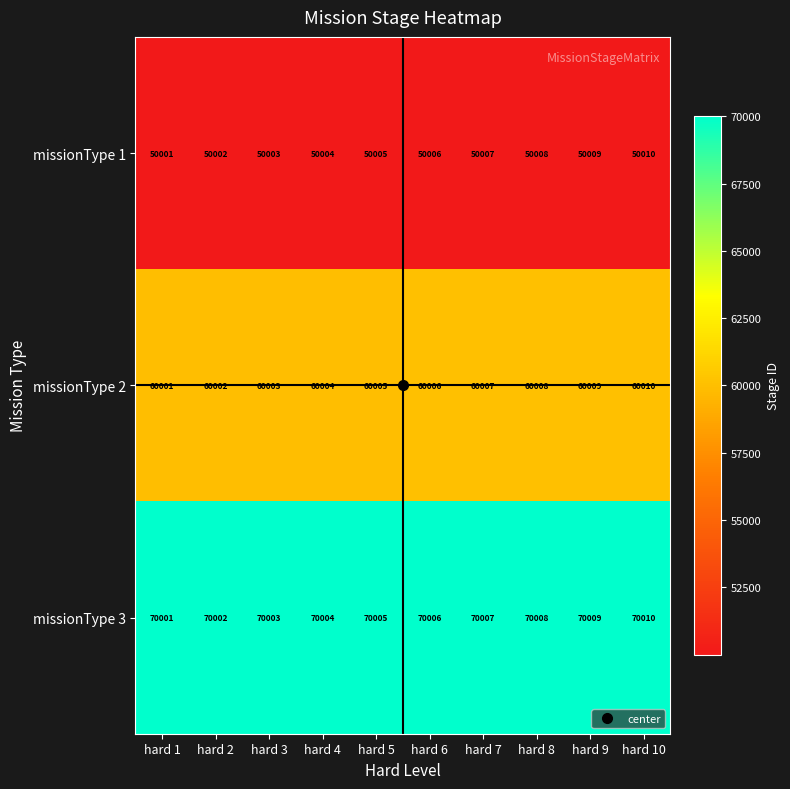

List the series in order of their peak value, lowest first.

missionType 1, missionType 2, missionType 3